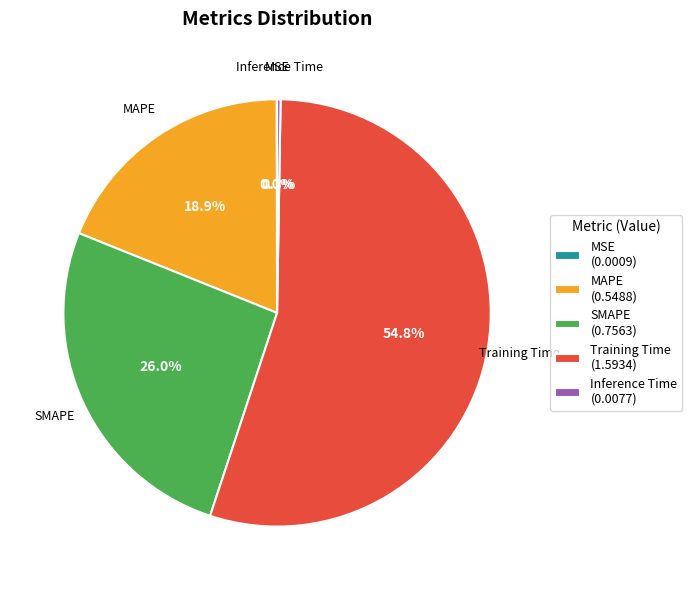

Which has a higher value, SMAPE or Training Time?

Training Time